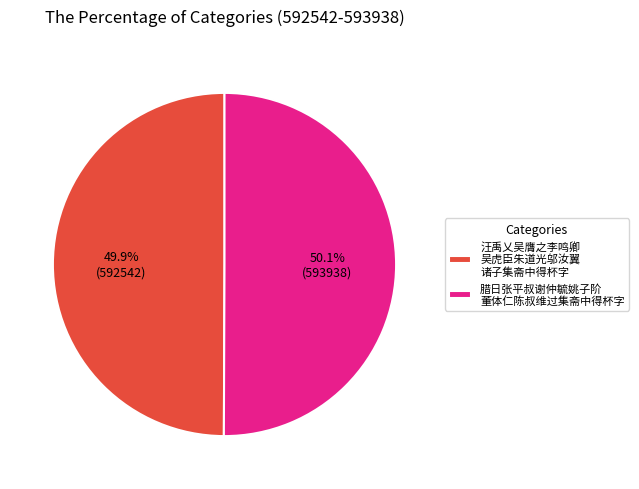

What is the ratio of the value at 汪禹乂吴膺之李鸣卿 吴虎臣朱道光邬汝翼 诸子集斋中得杯字 to the value at 腊日张平叔谢仲毓姚子阶 董体仁陈叔维过集斋中得杯字?

1.0